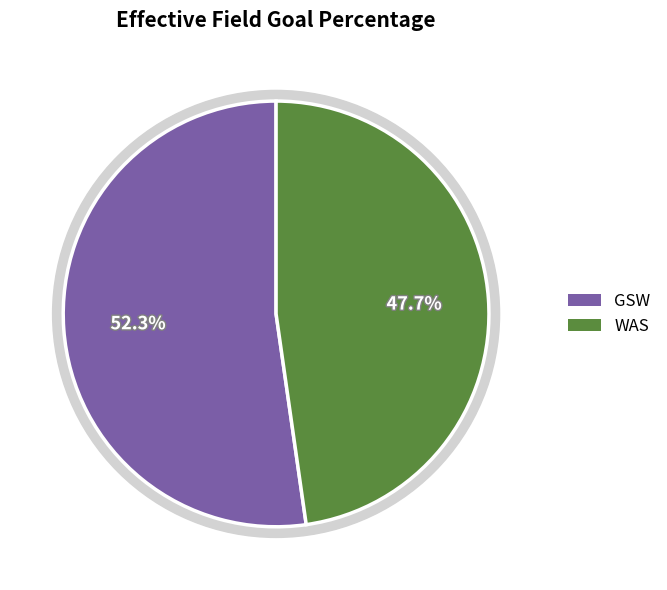

Is there a majority slice in this chart?

Yes